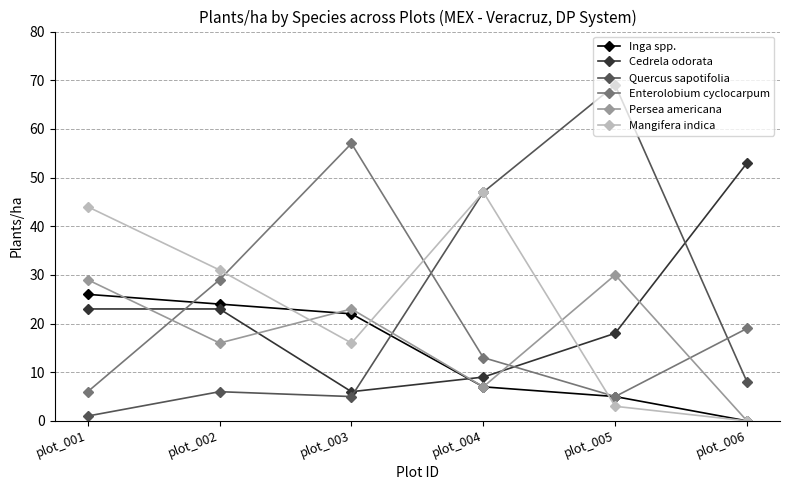

What is the total value across all series at plot_004?

130